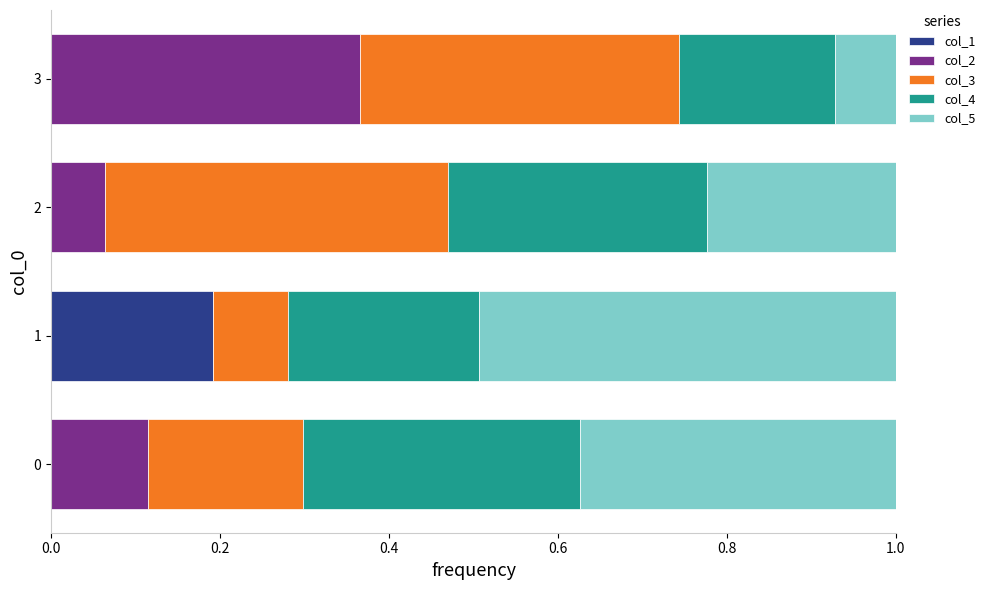

Rank the series by their maximum value, from lowest to highest.

col_1, col_4, col_2, col_3, col_5